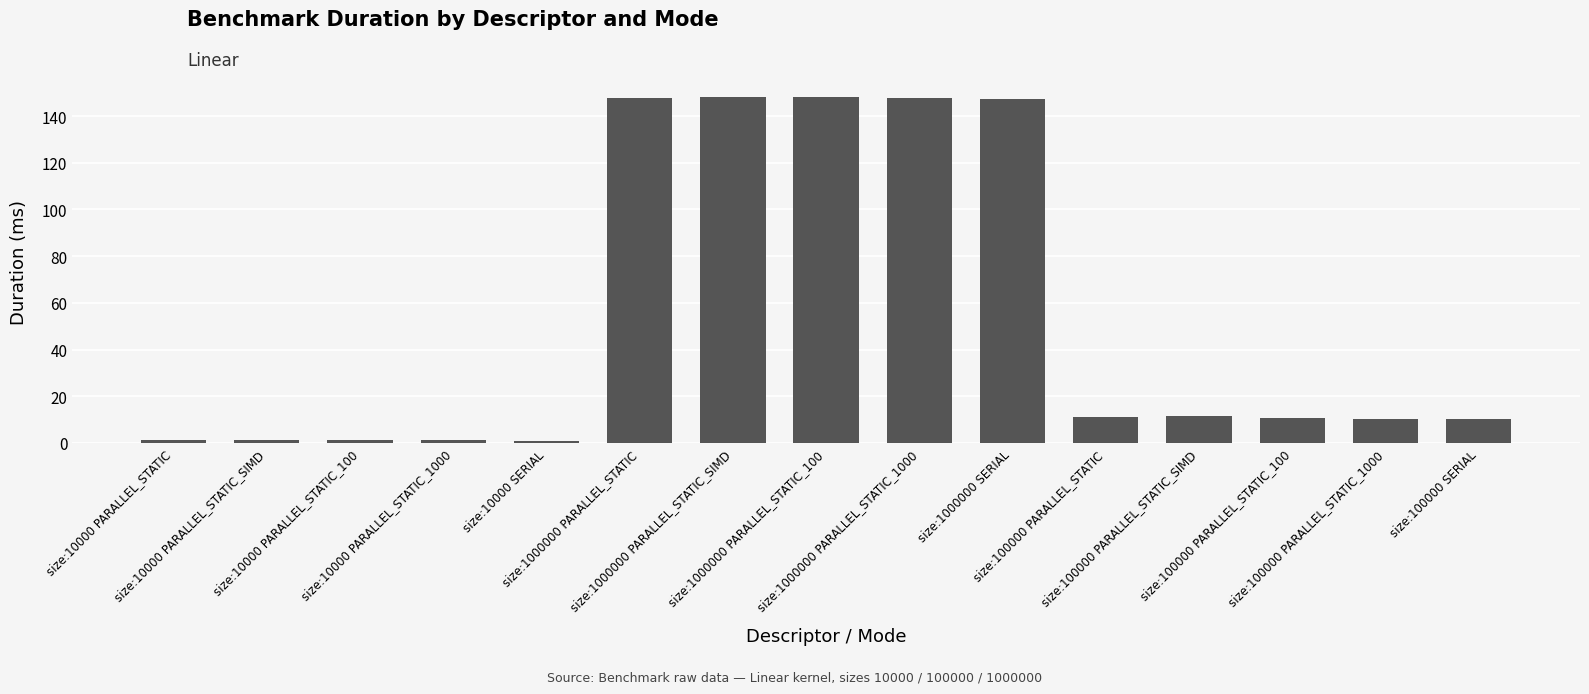

What is the sum of the values at size:10000 PARALLEL_STATIC_SIMD and size:1000000 PARALLEL_STATIC_SIMD?

149.3